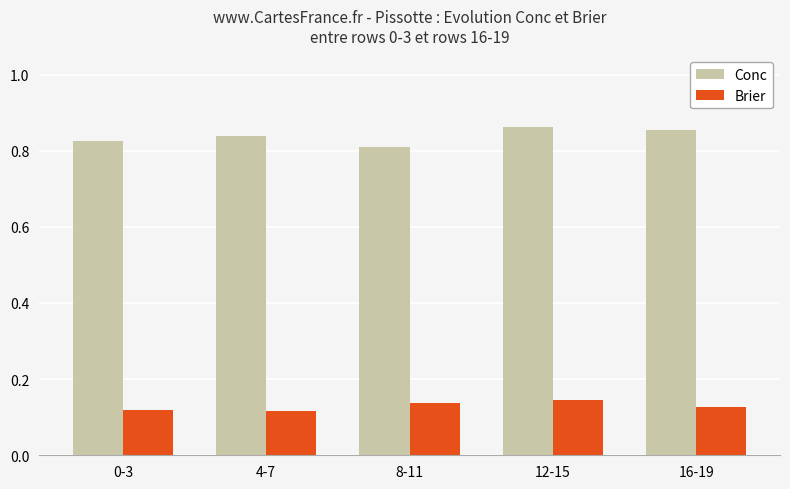

Which series has the widest spread of values?

Conc